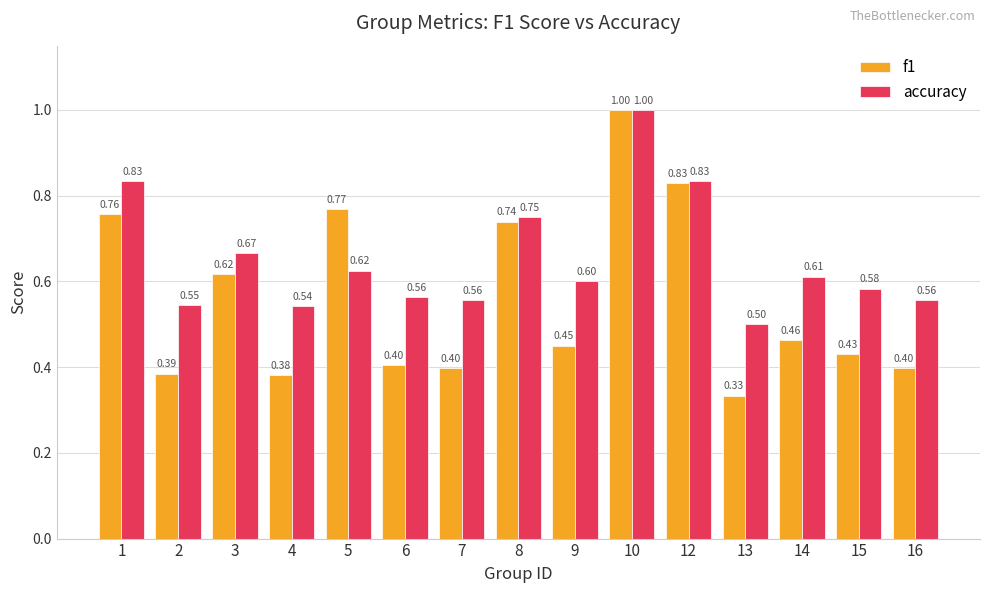

Which series has the largest range (max minus min)?

f1